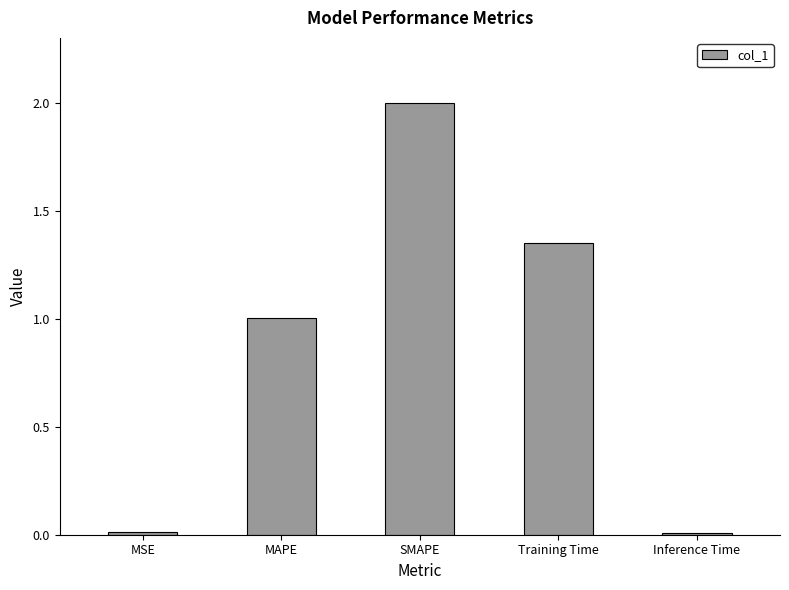

The chart shows a value of 0.9 at Training Time. True or false?

False